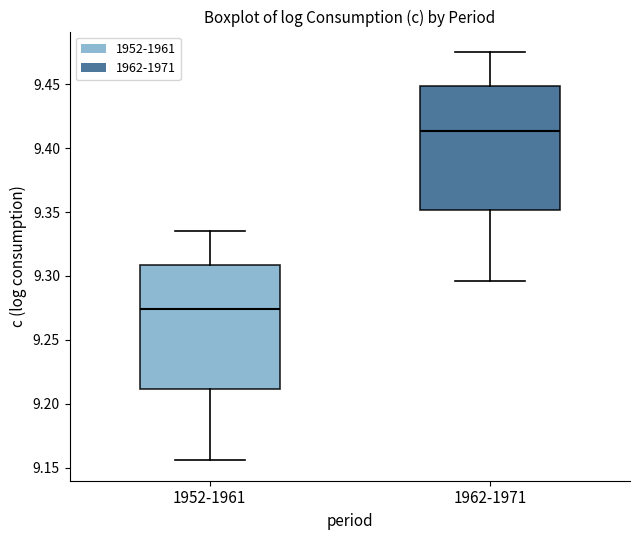

Reading left to right, read every box against the y-axis: the position of its median line, the range the box covers, and the ends of its whiskers. The values are not printed on the chart, so give them approximately, as read against the axis.

1952-1961: median 9.275, box 9.210 to 9.310, whiskers 9.155 to 9.335
1962-1971: median 9.415, box 9.350 to 9.450, whiskers 9.295 to 9.475